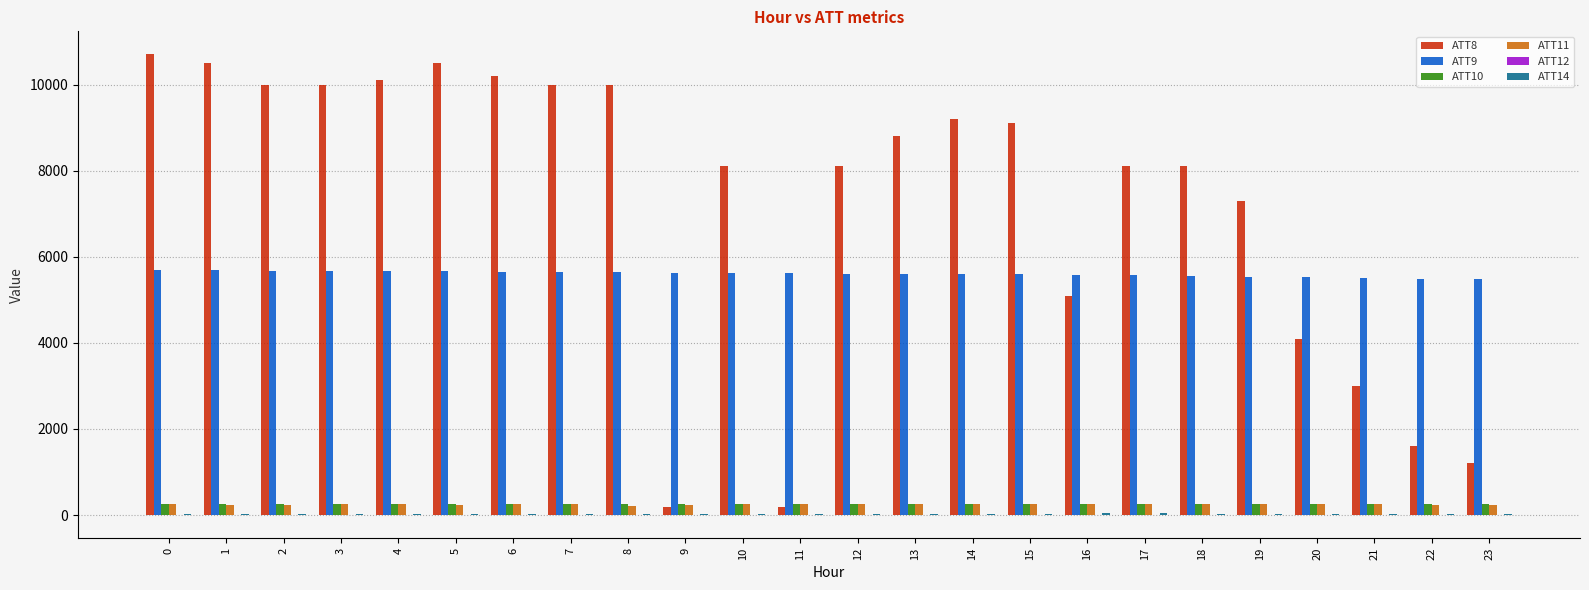

How many data points in ATT11 are above 248?

12